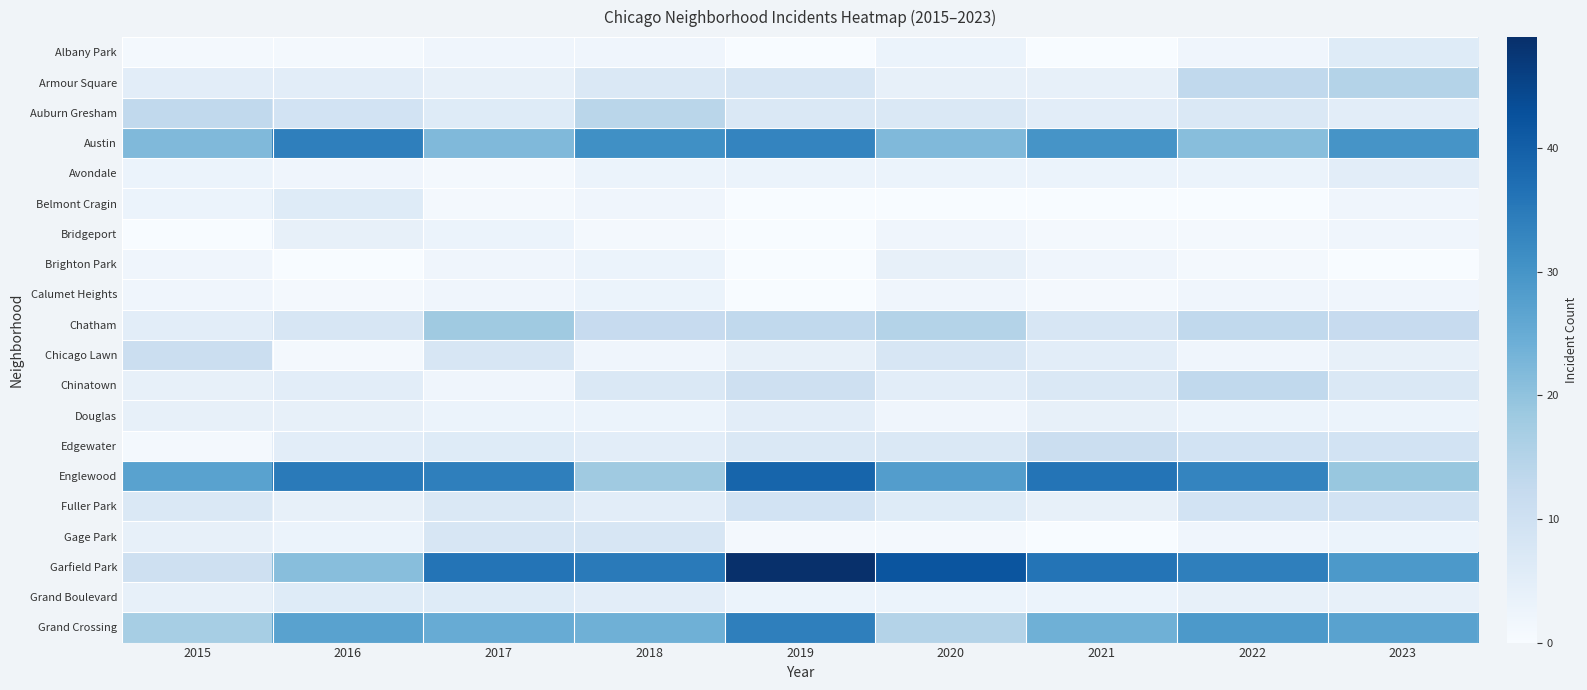

Which series has the largest range (max minus min)?

Garfield Park